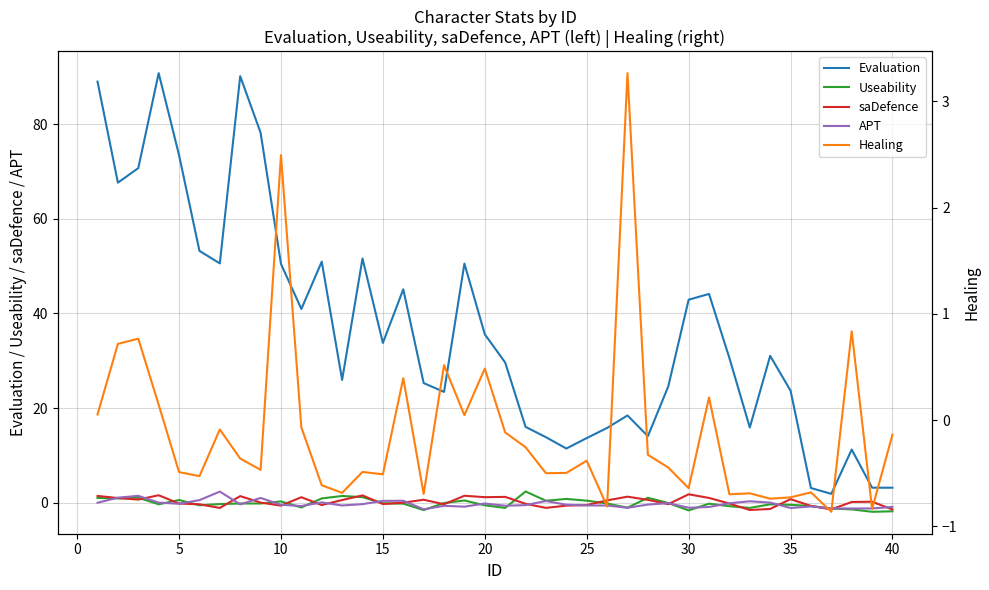

True or false: Healing and Evaluation cross at least once.

False